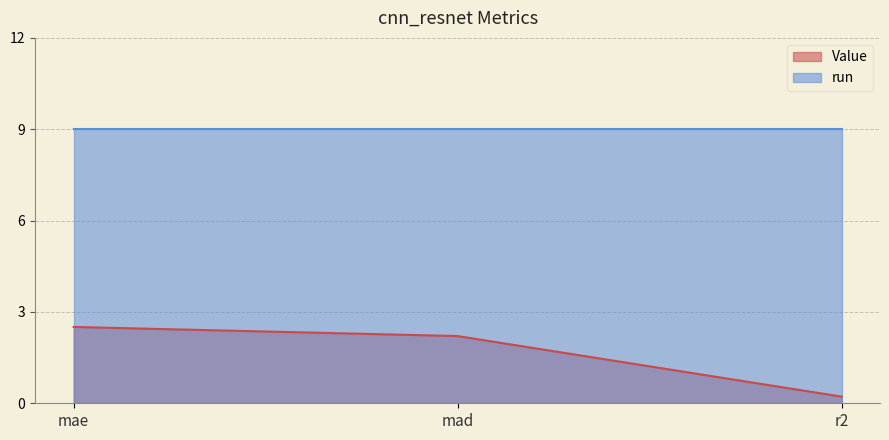

What is the average value?

1.6